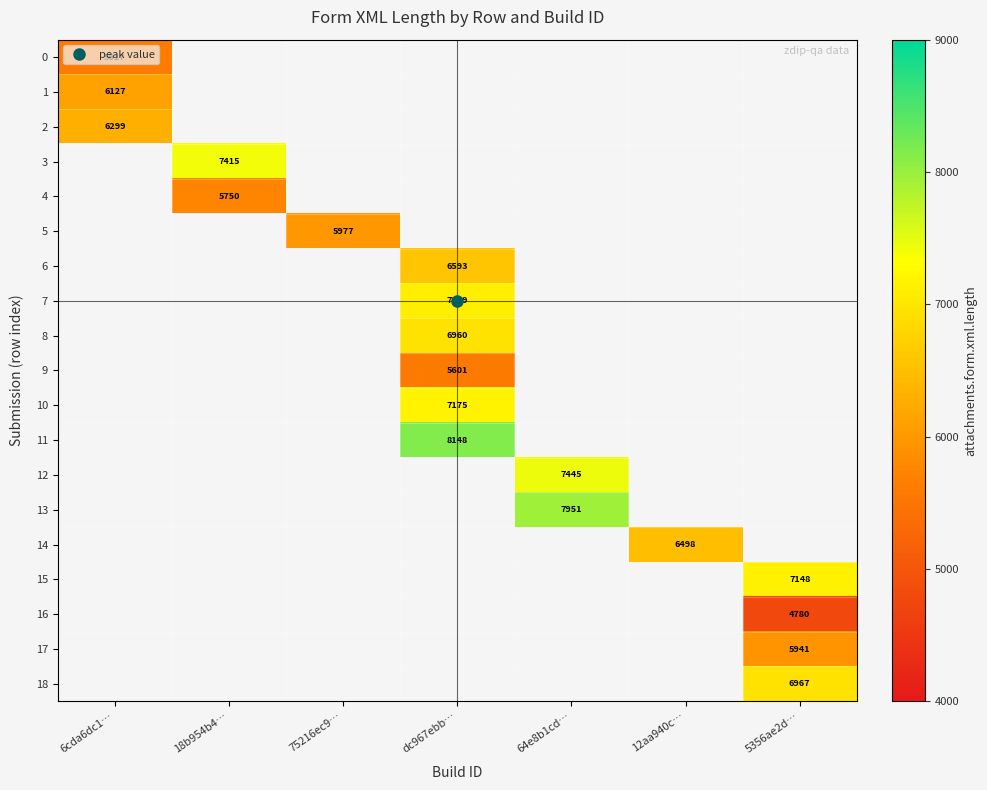

Which has a higher value, 6cda6dc1… or 75216ec9…?

75216ec9…